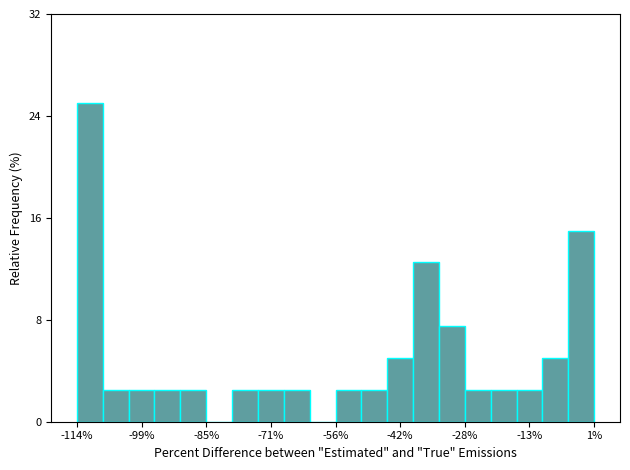

Around what value on the x-axis is the tallest bar? Give the approximate position of its centre, as read against the axis.

-110